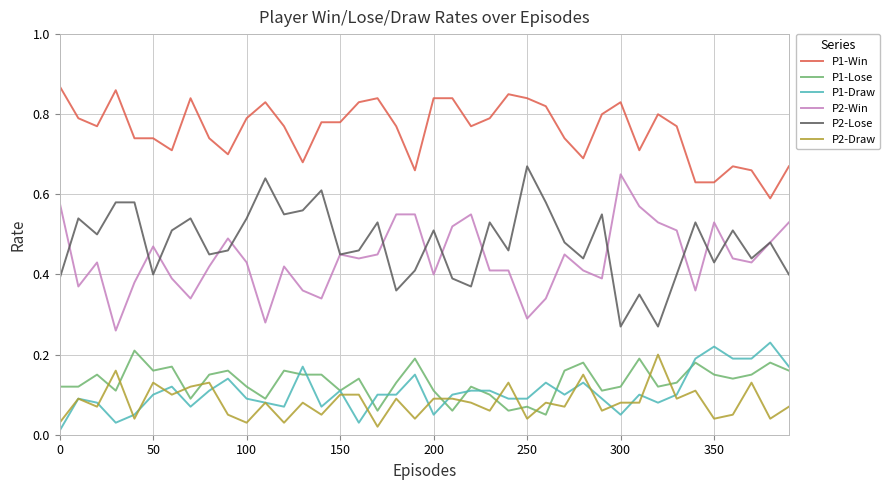

True or false: P1-Lose and P1-Win intersect in this chart.

False